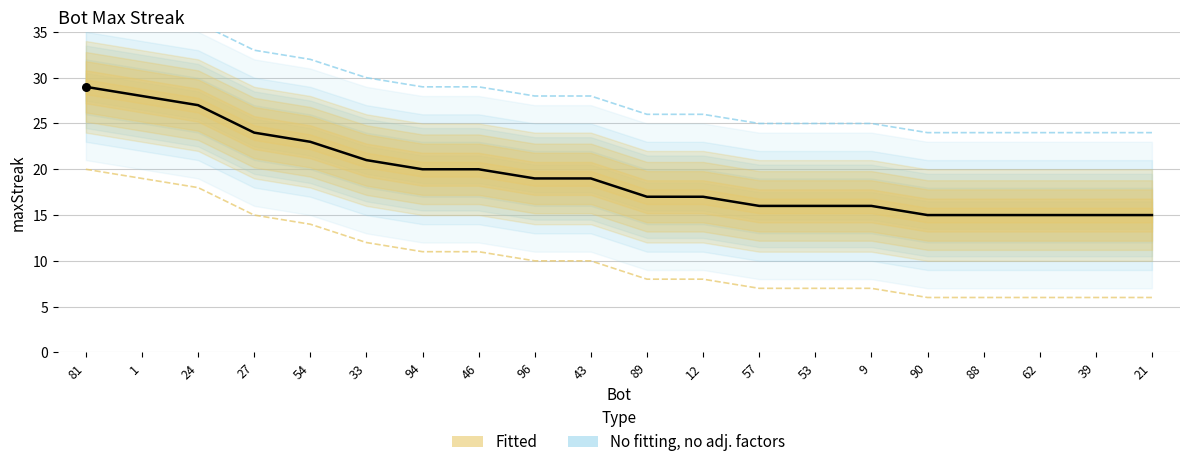

What is the ratio of the value at 39 to the value at 81?

0.5